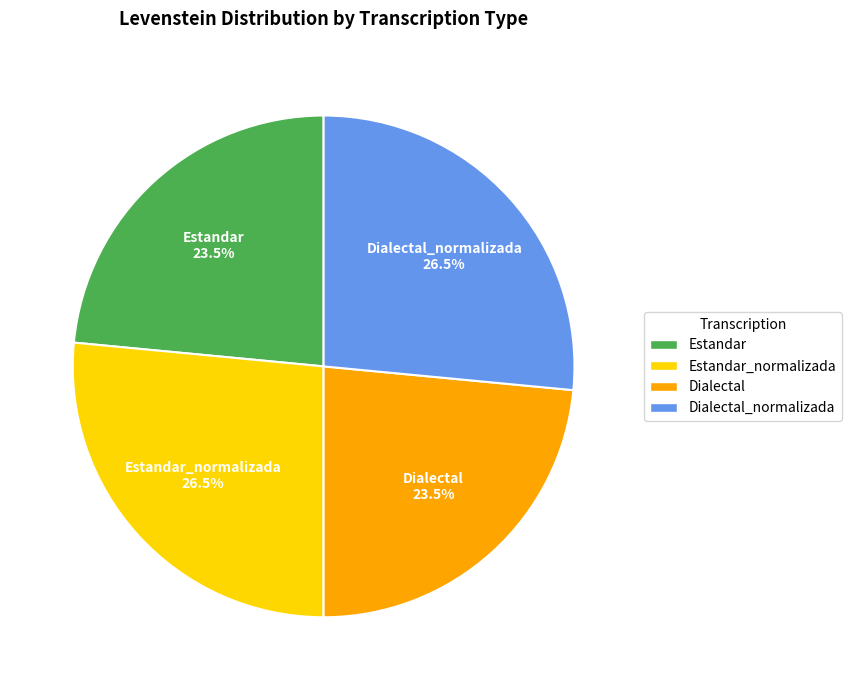

Does Dialectal_normalizada account for over 50% of the chart?

No